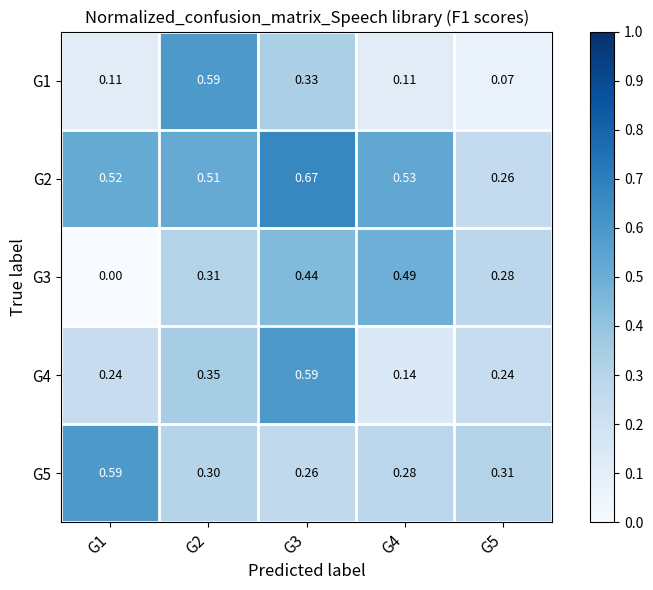

What is the difference between the highest and lowest values at G2?

0.3